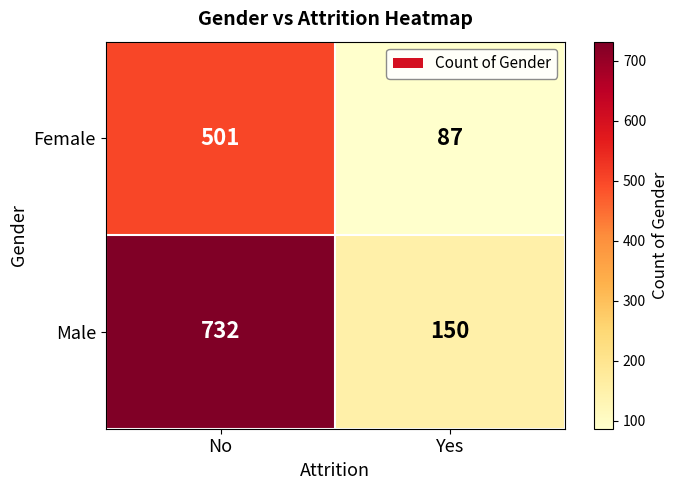

What is the sum of the Male values at Yes and No?

882